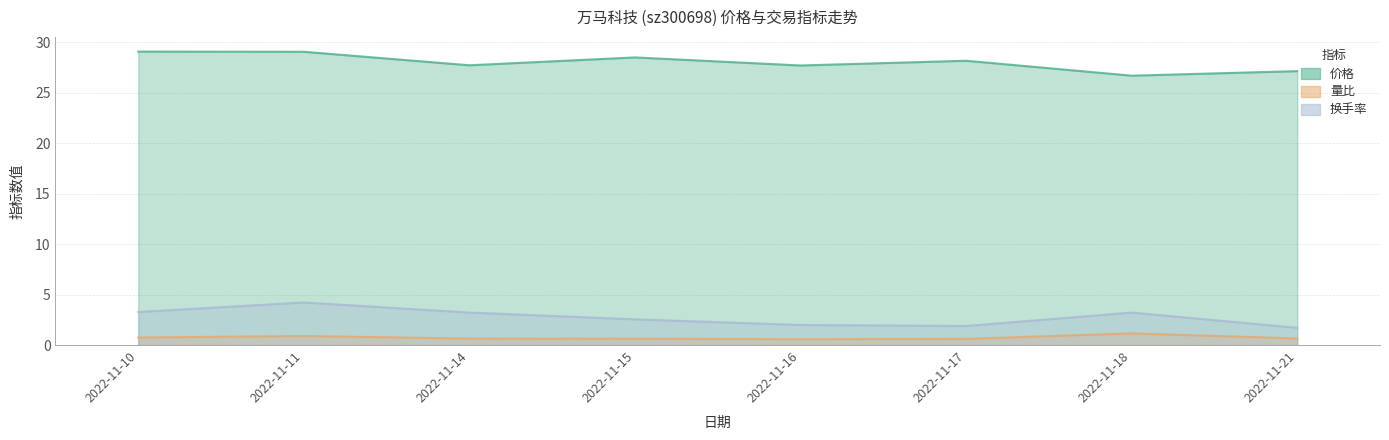

What is the total value across all series at 2022-11-17?

30.7